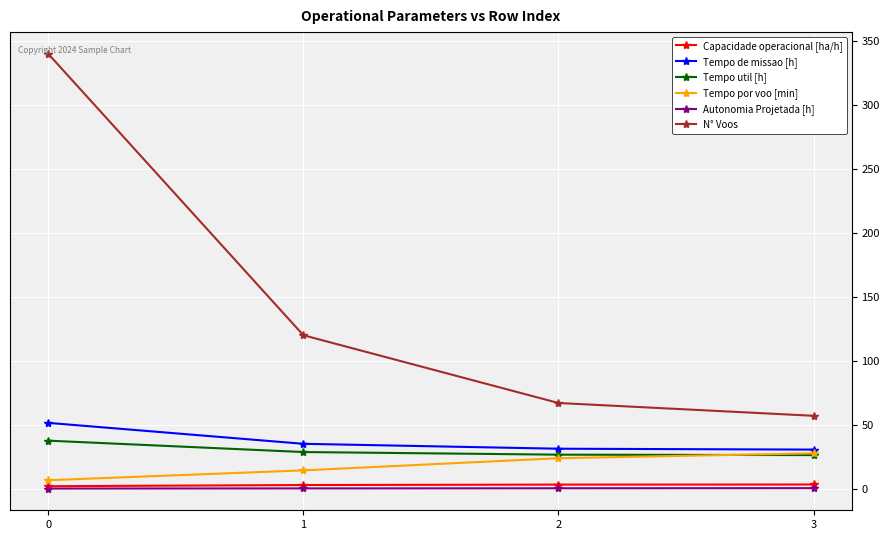

The value of Tempo util [h] at 1 is 28.6. True or false?

True